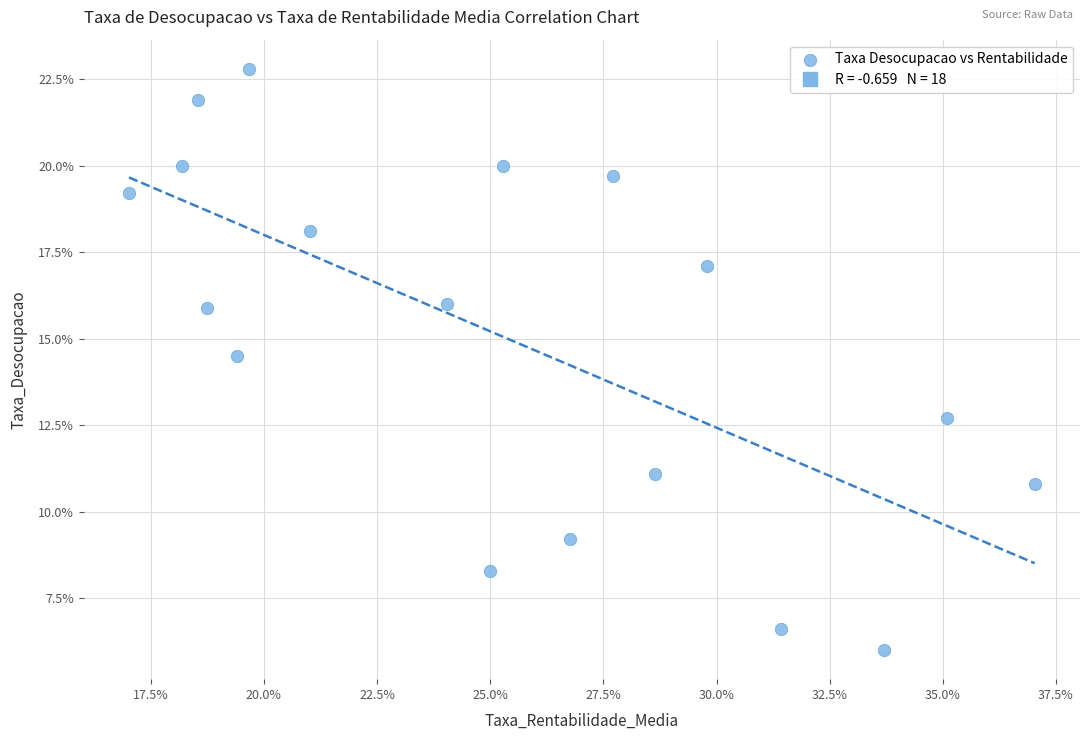

What Y value in the scatter plot is closest to 14?

14.5